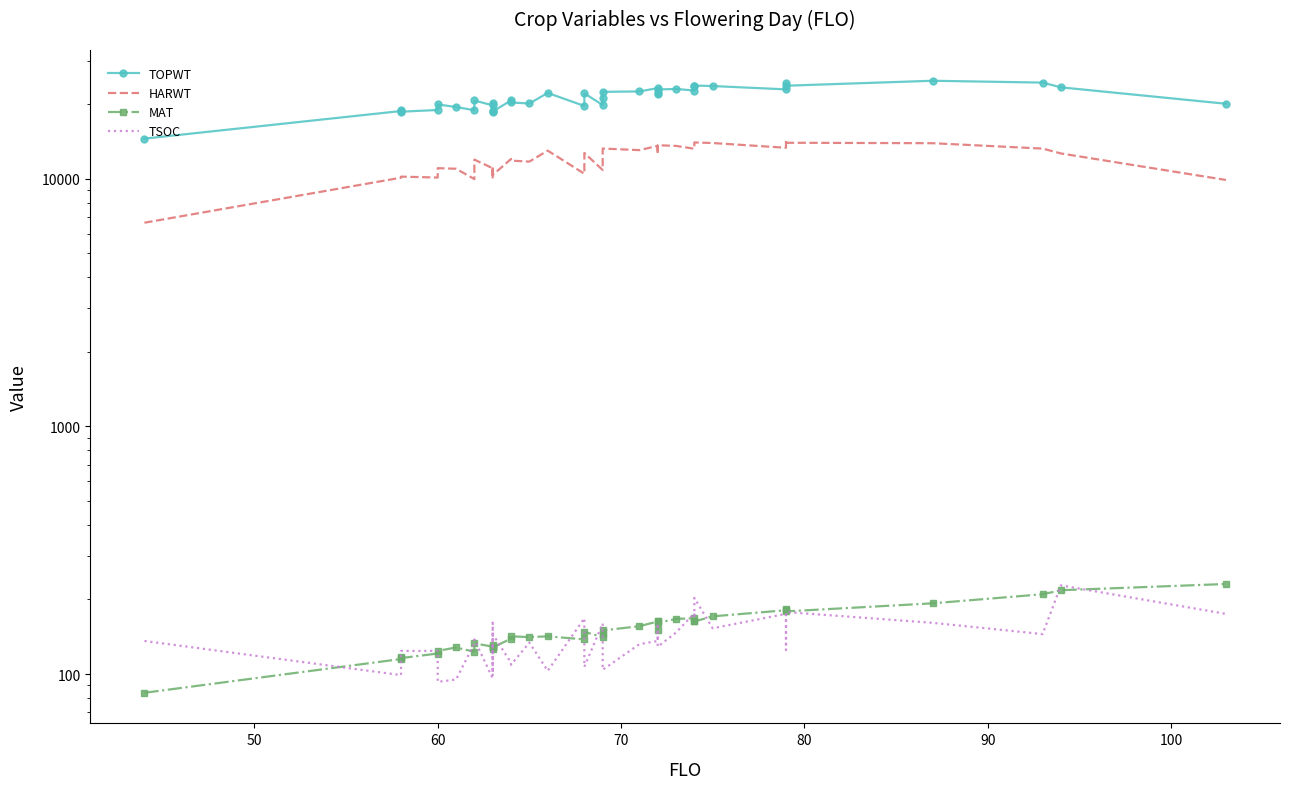

The value of TOPWT at 22 is 34245. True or false?

False